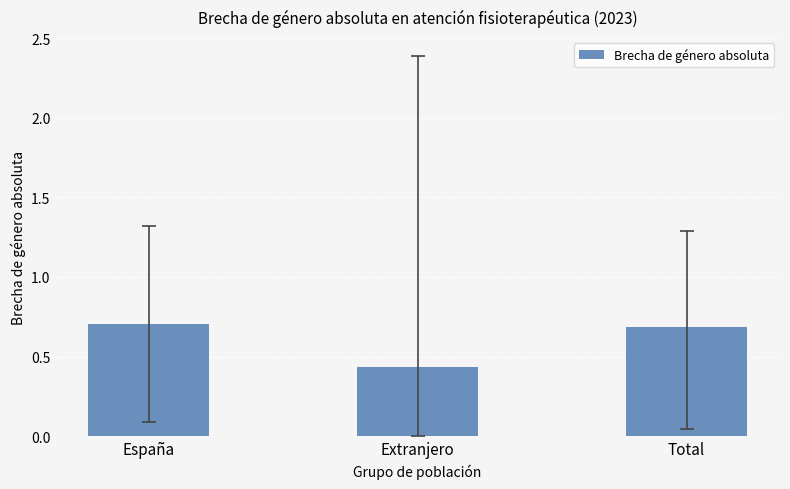

What position from the left is Extranjero?

2